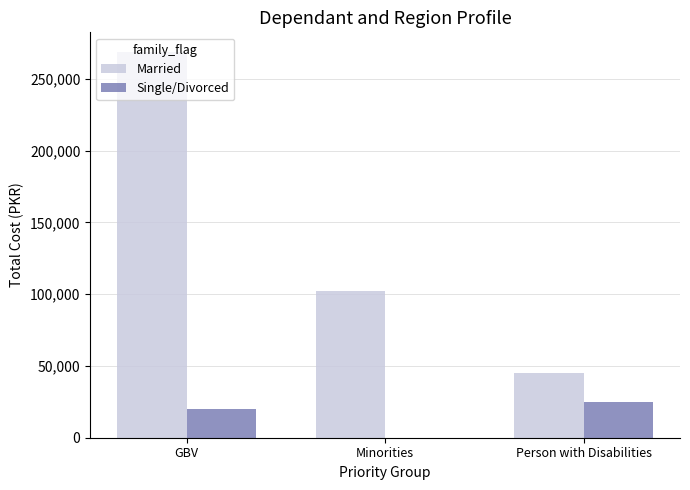

Between GBV and Minorities, which series saw the biggest shift?

Married